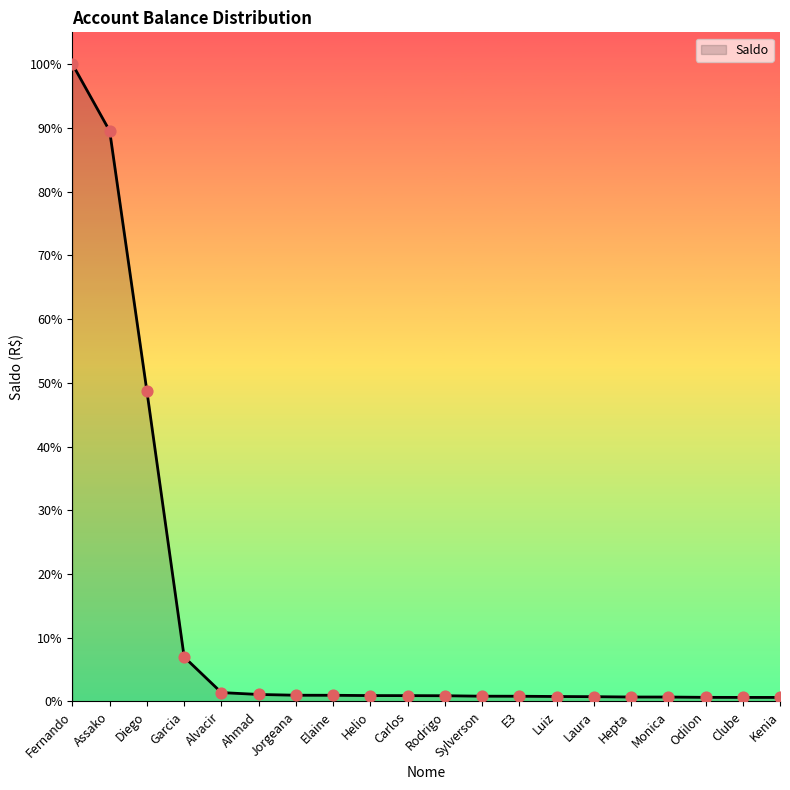

What is the change in value from E3 to Odilon?

-174.5